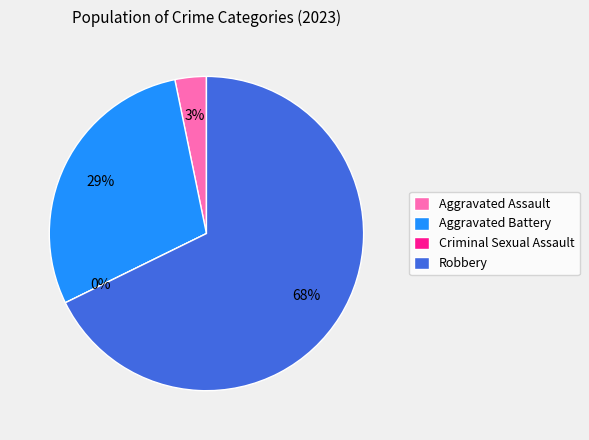

How many slices are in this pie chart?

4